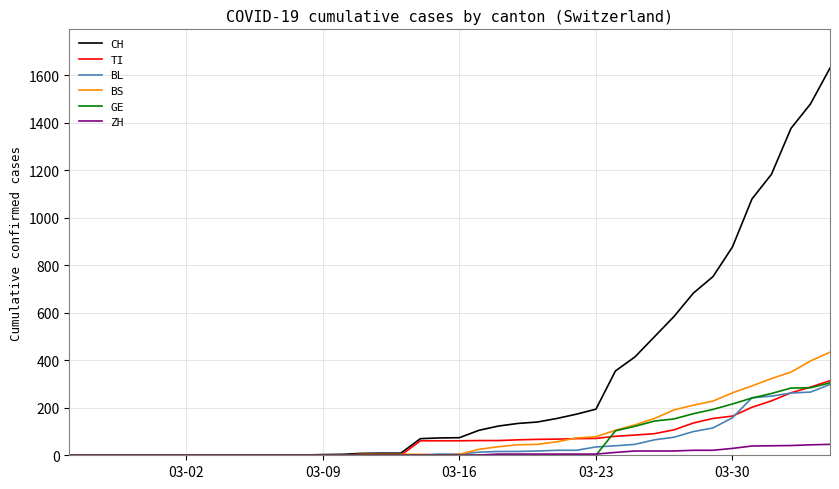

Which series has the largest range (max minus min)?

CH